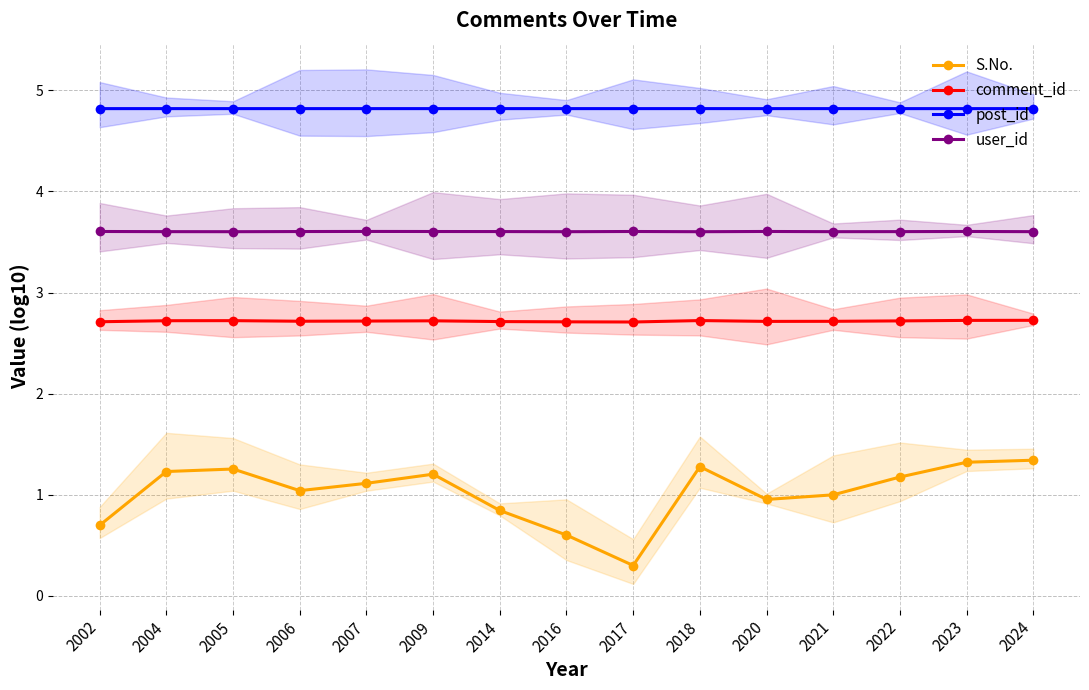

Where is the first local maximum for S.No.?

2005